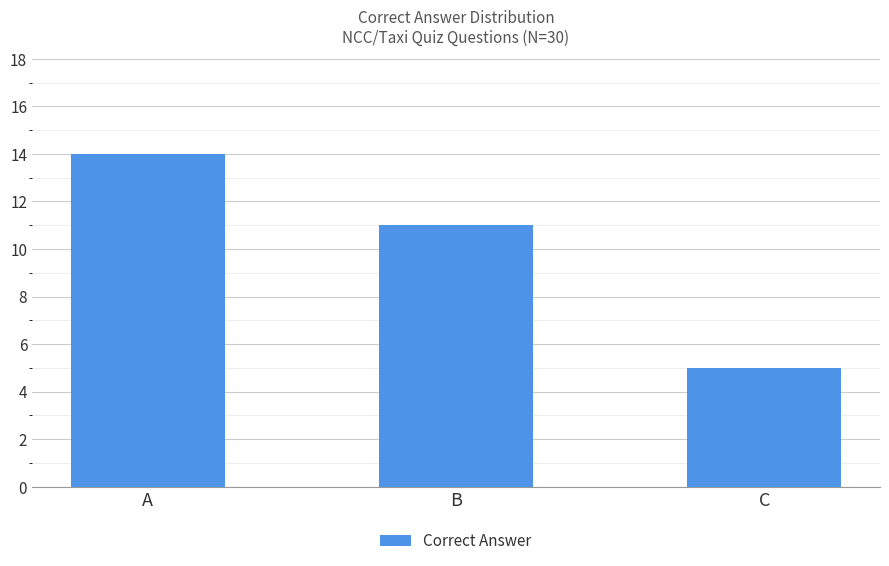

What value does the data have at A?

14